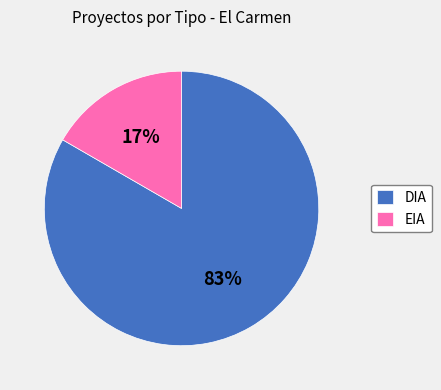

True or false: EIA accounts for 10% of the total.

False